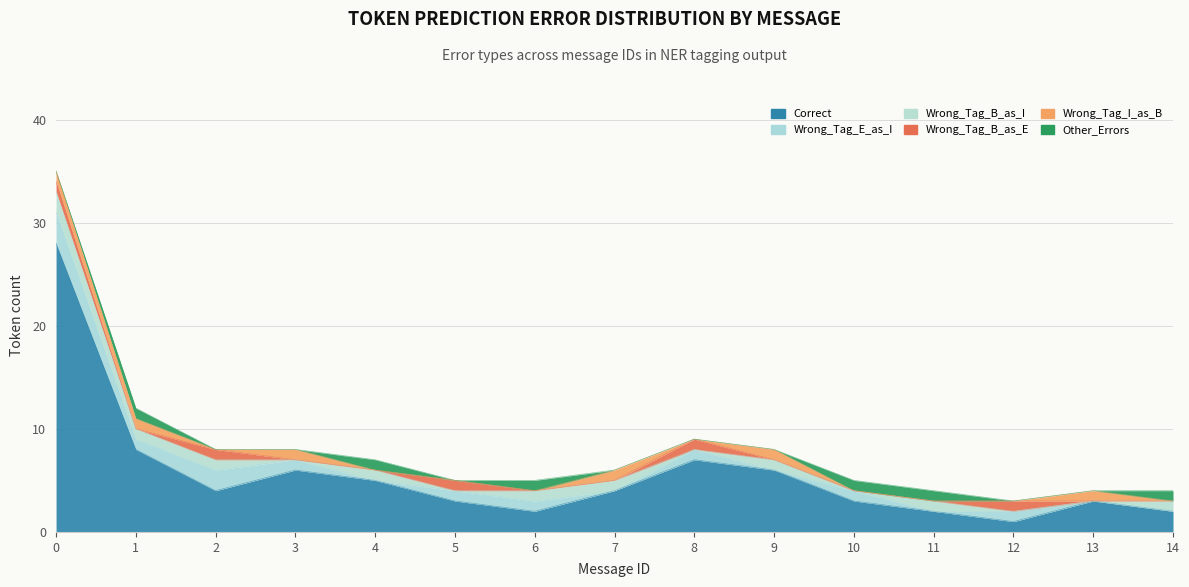

The value of Wrong_Tag_I_as_B at 9 is 0. True or false?

False